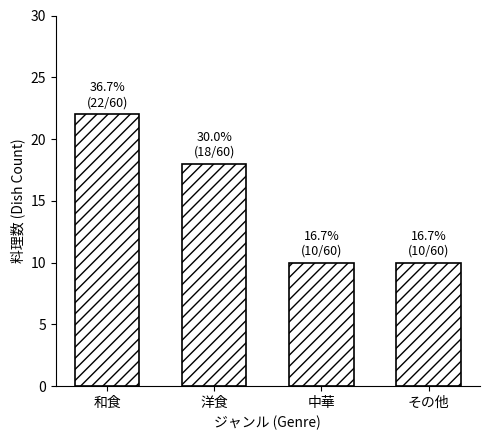

Reading left to right, transcribe all the data shown in this chart.

22	18	10	10